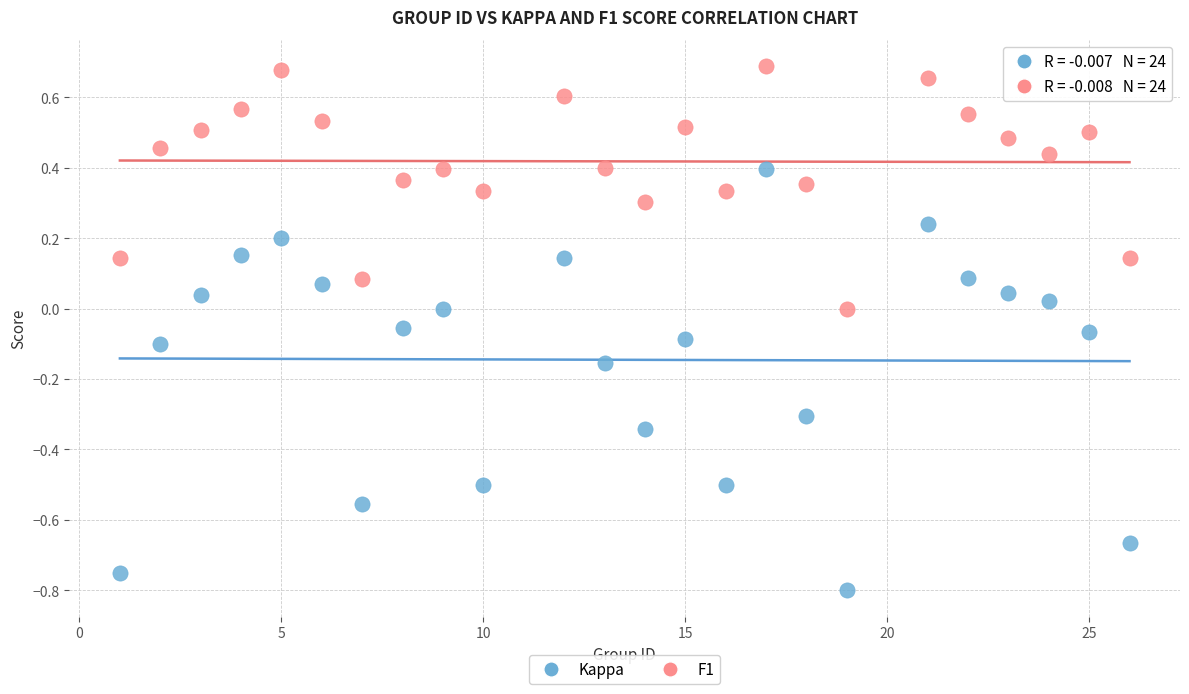

What are all the series names shown in the legend?

Kappa, F1